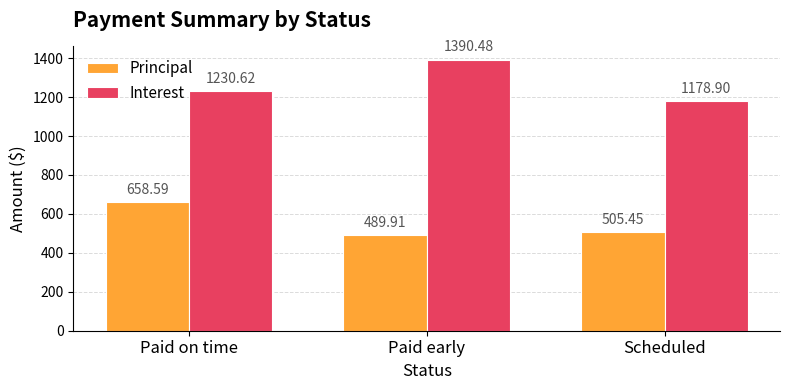

What is the maximum value for Principal?

658.6